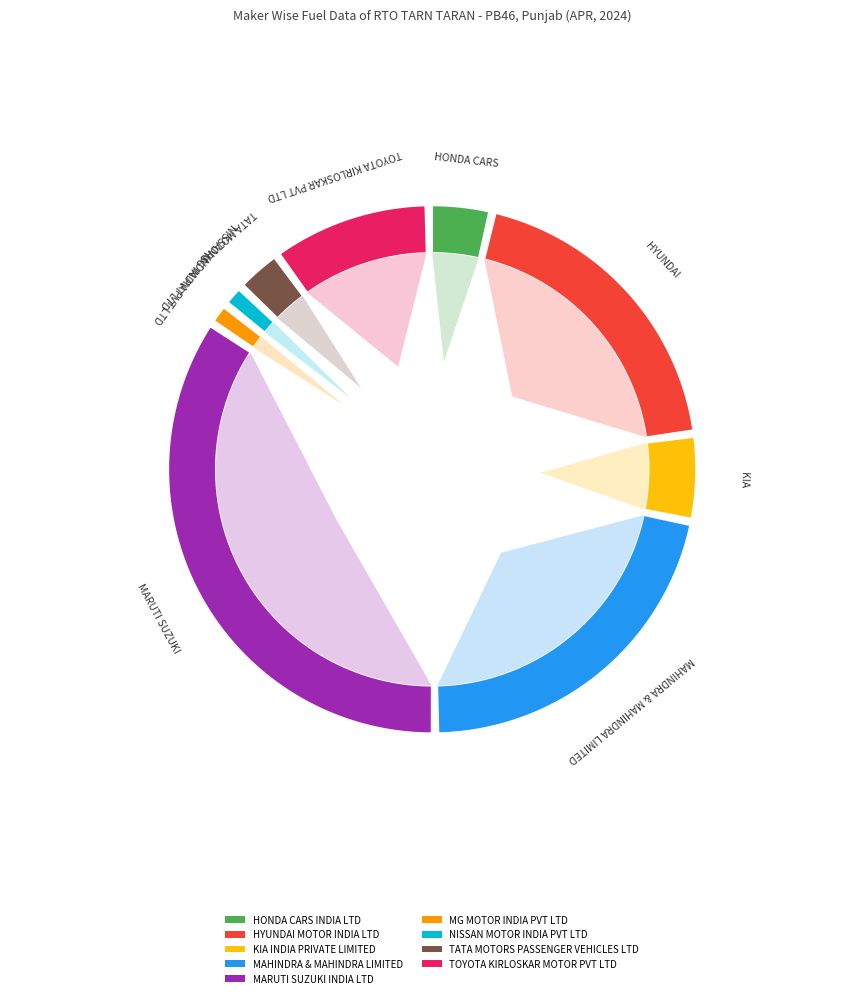

Count the number of slices in the pie.

9